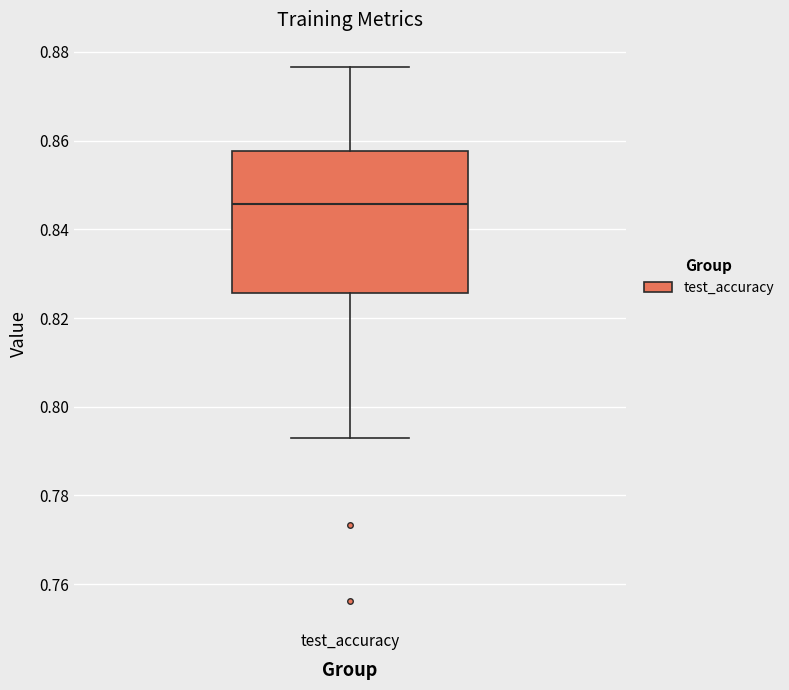

Where does the median line of the box for test_accuracy sit on the y-axis? The values are not printed on the chart, so give them approximately, as read against the axis.

0.846